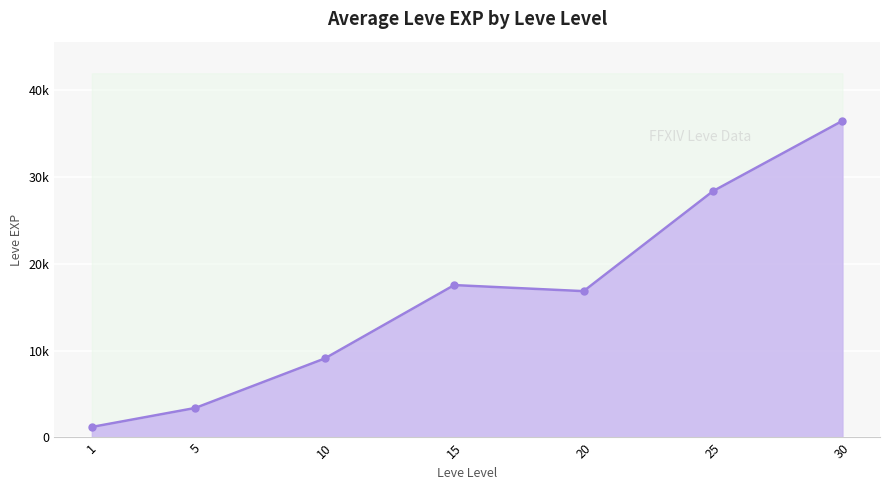

How many points are higher than both their immediate neighbors (excluding endpoints)?

1